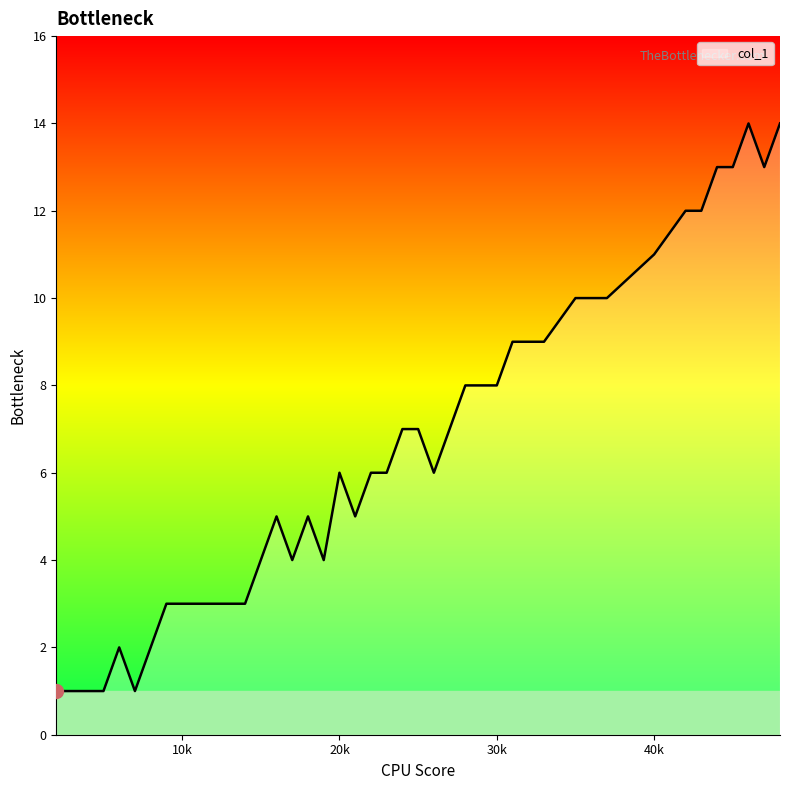

What is the difference between the maximum and minimum values?

13